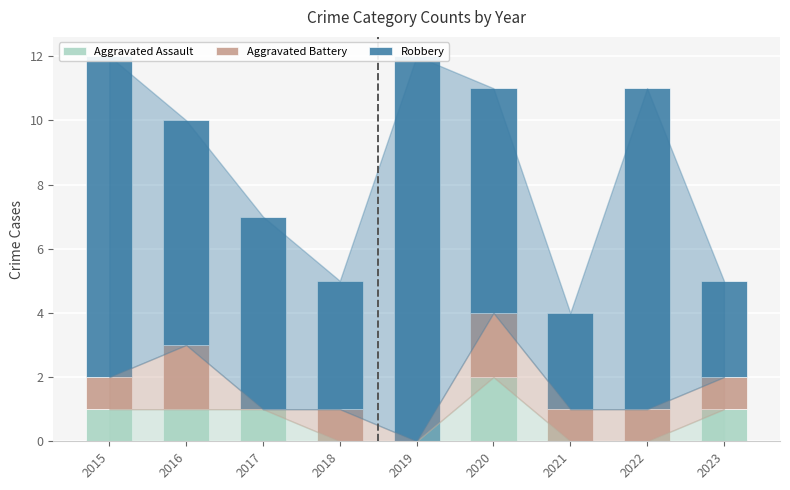

What is the total value across all series at 2015?

12